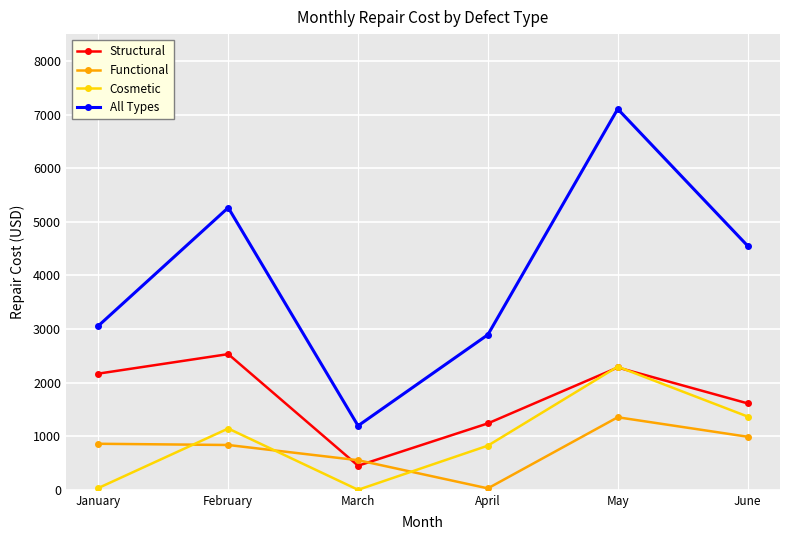

At which category does the chart reach its peak across all series?

May